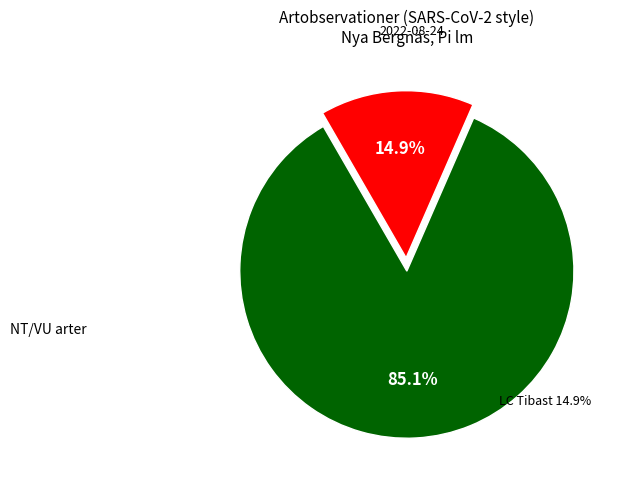

Is there any slice that represents more than half of the pie?

Yes